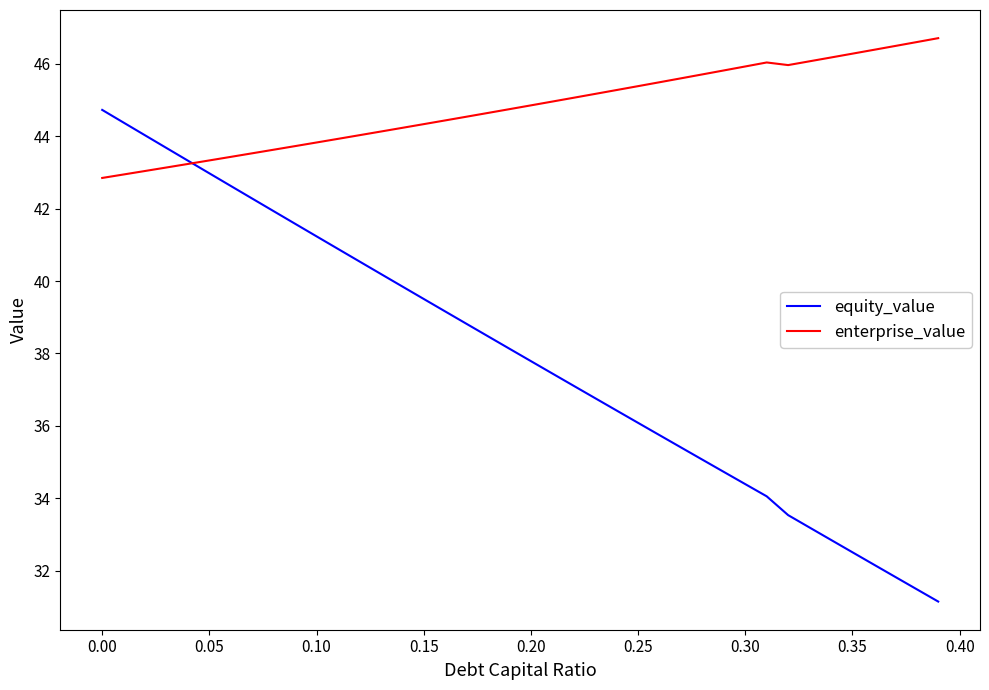

What are all the series names shown in the legend?

equity_value, enterprise_value